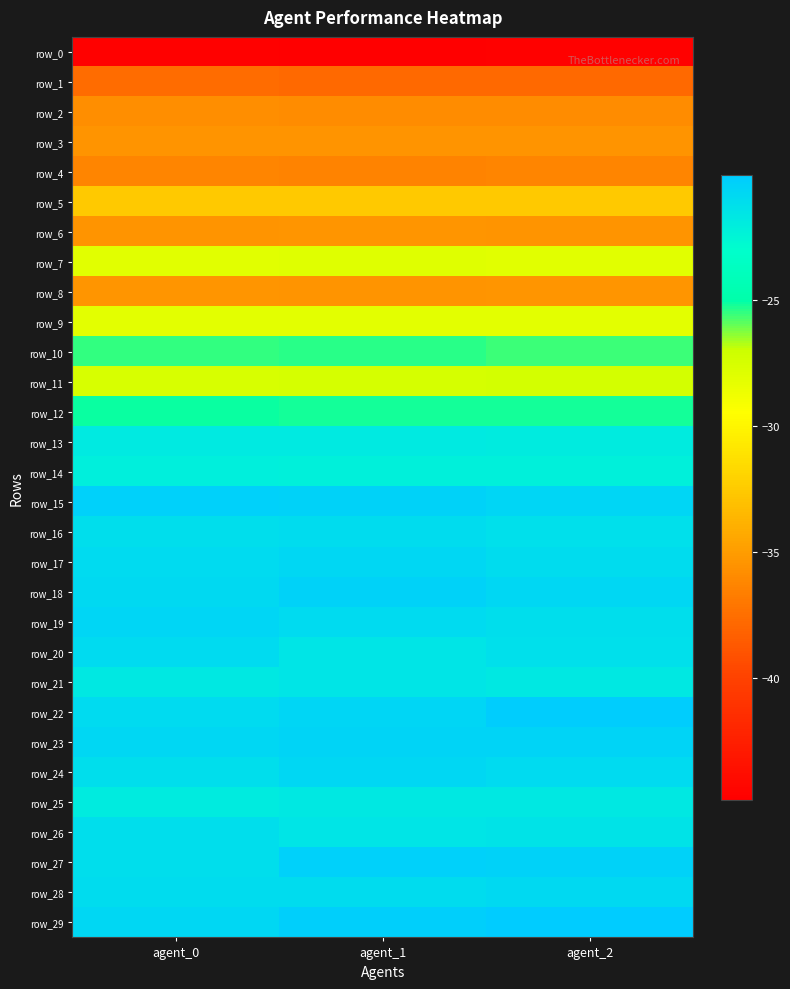

Which series has the largest total across all categories?

row_29